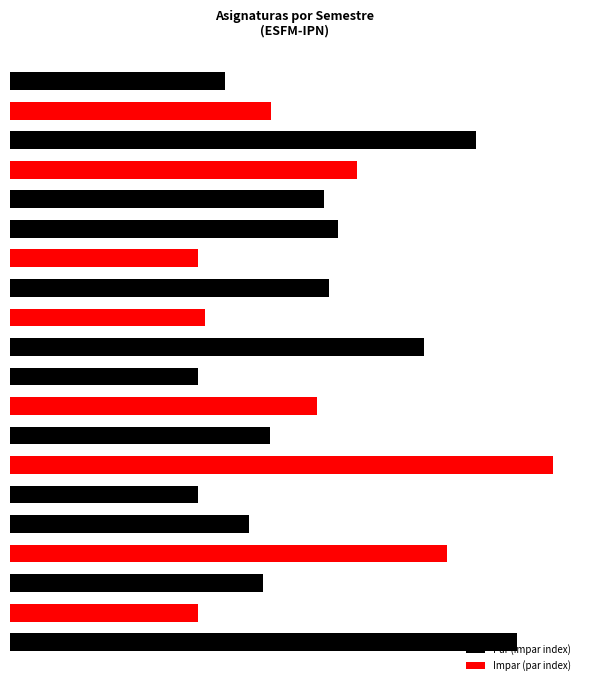

Is the value of Par (impar index) at 7 greater than the value of Impar (par index) at 14?

Yes